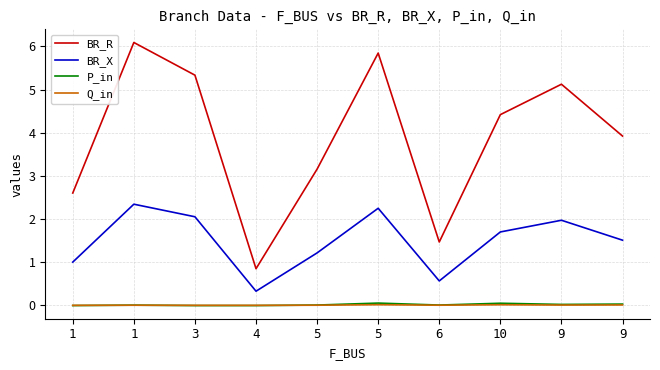

At which category is the sum across all series the highest?

1